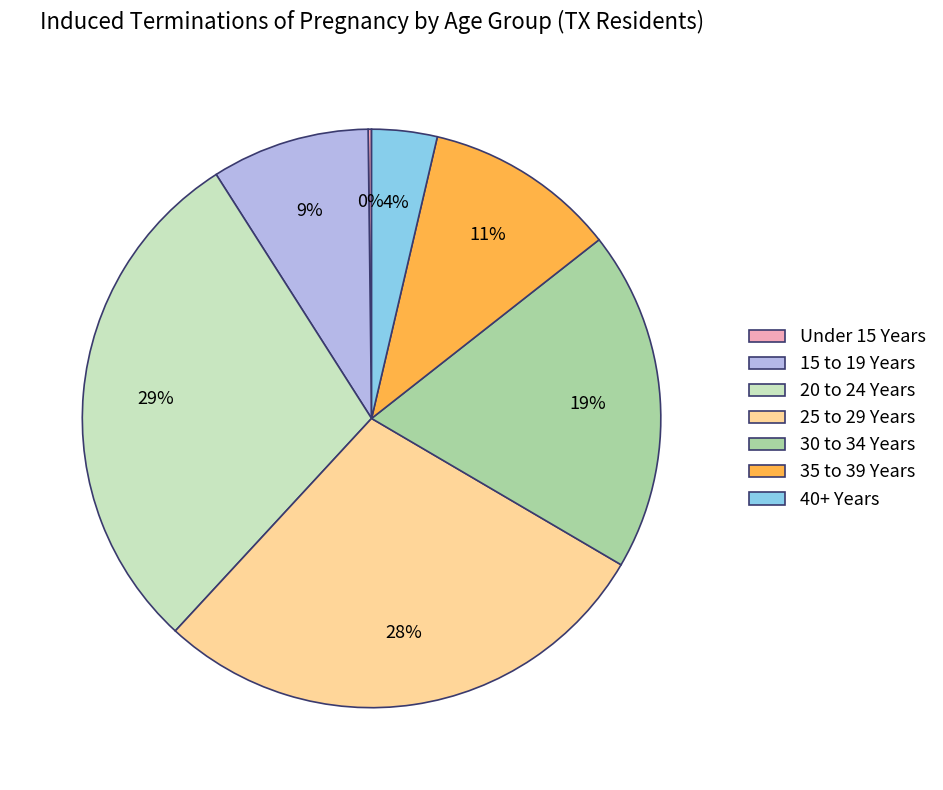

Is 20 to 24 Years the majority of the pie?

No